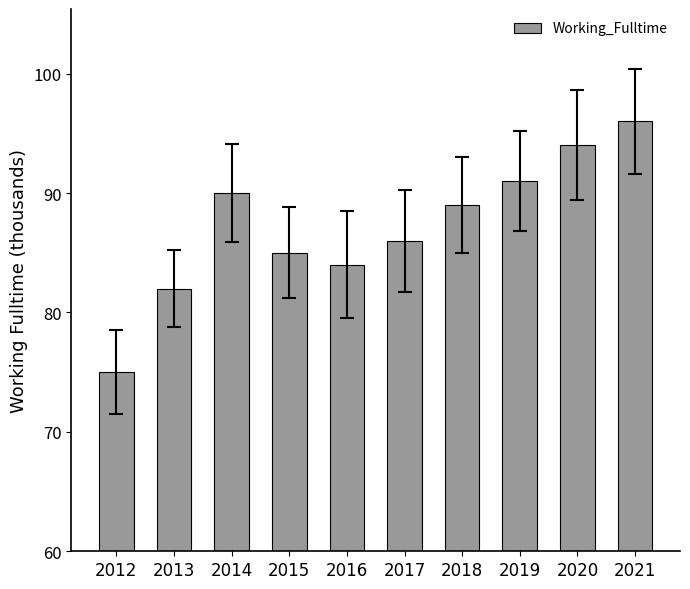

Reading left to right, transcribe all the data shown in this chart.

75	82	90	85	84	86	89	91	94	96